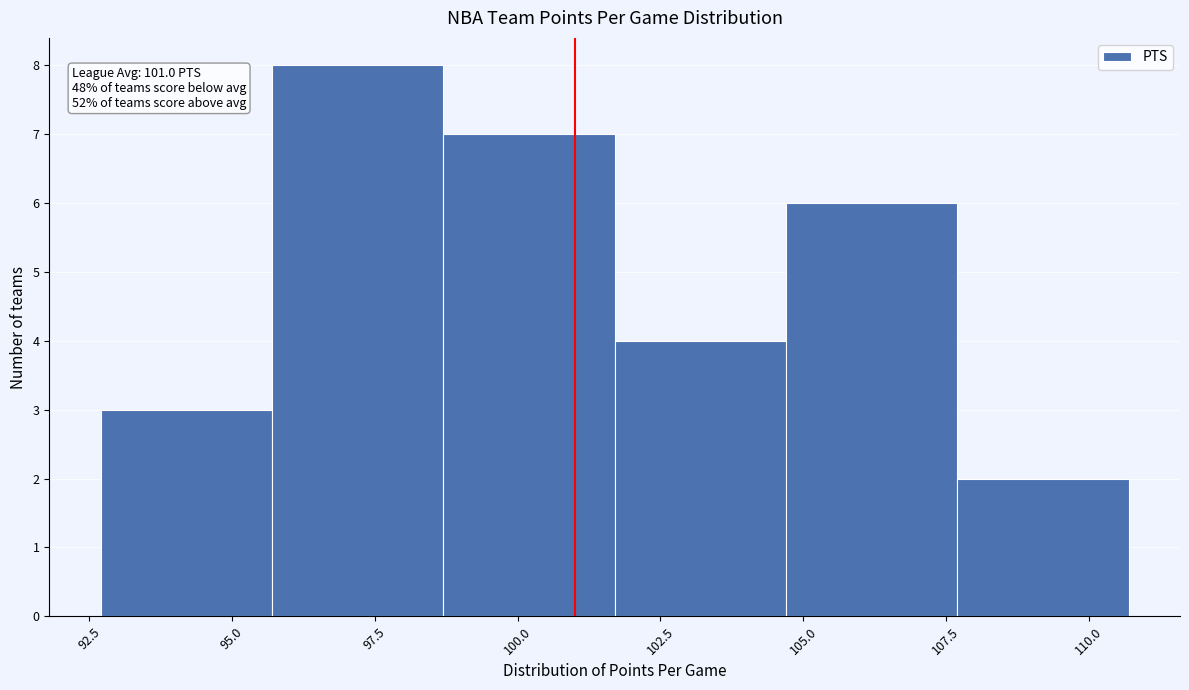

Over which range of the x-axis is the bar tallest?

95.7 to 98.7